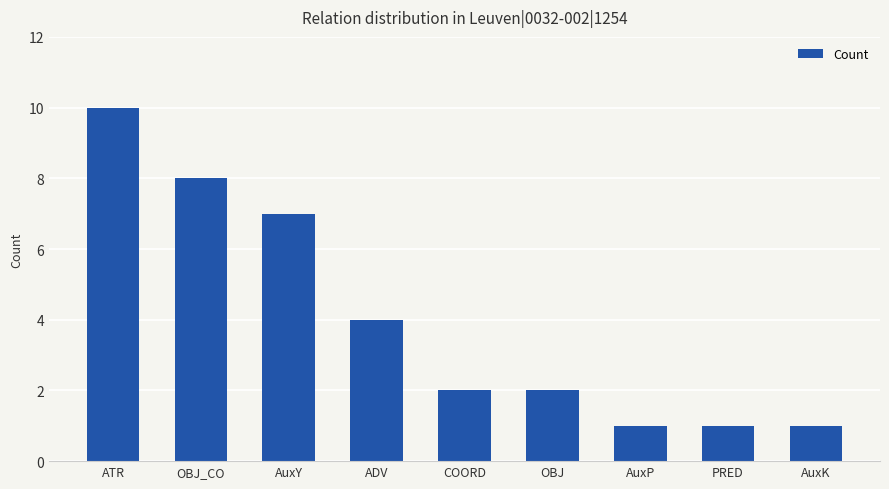

At which label is the value closest to 5?

ADV